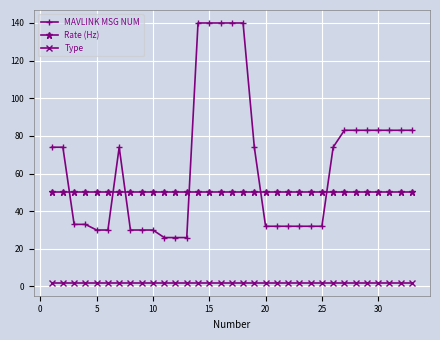

Rank the series by their maximum value, from highest to lowest.

MAVLINK MSG NUM, Rate (Hz), Type